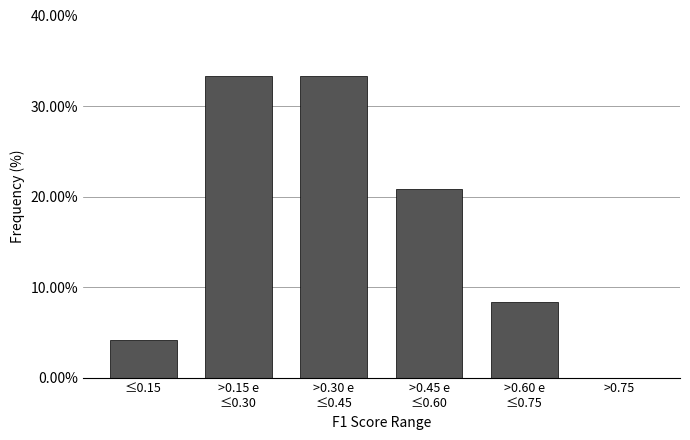

The value at ≤0.15 is 4.2. True or false?

True